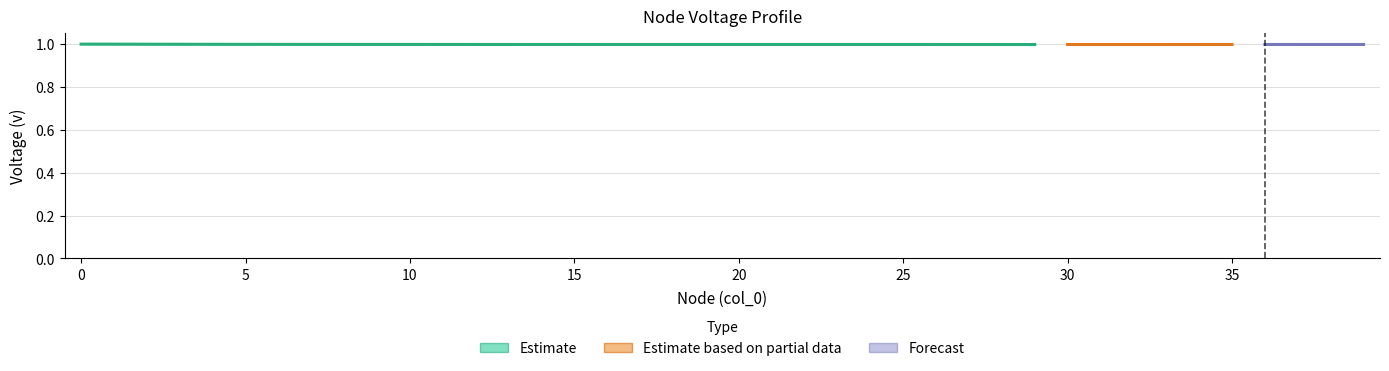

Which has a higher value, 31 or 35?

35